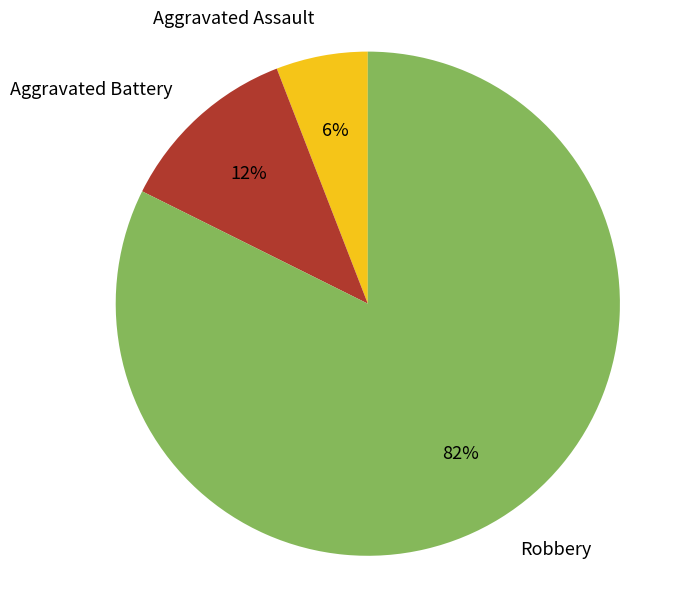

To the nearest percent, what portion does Robbery represent?

82%